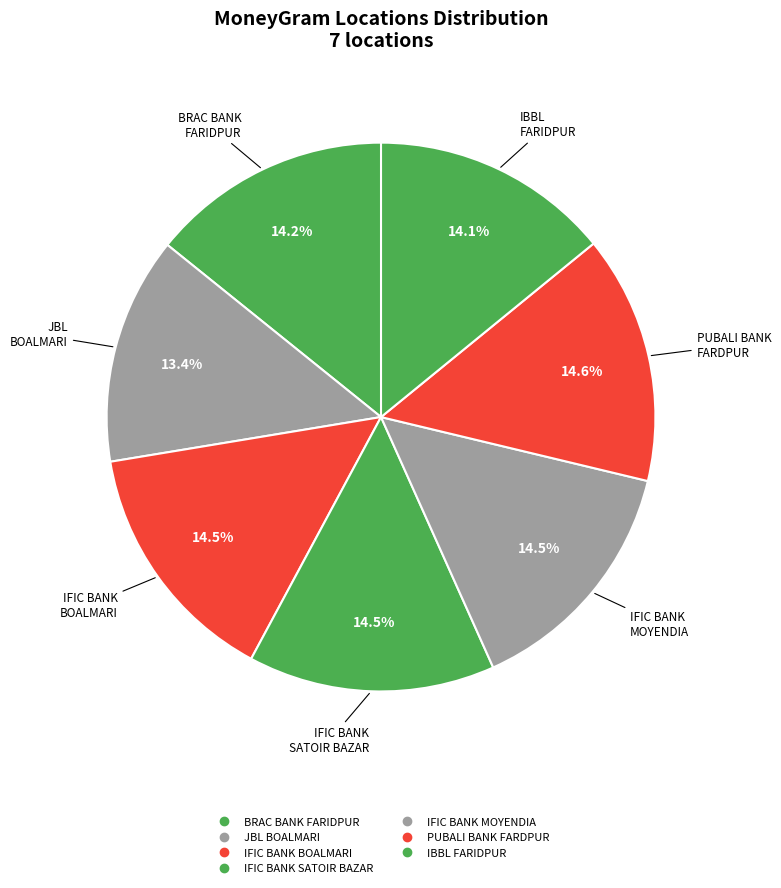

How many slices are in this pie chart?

7